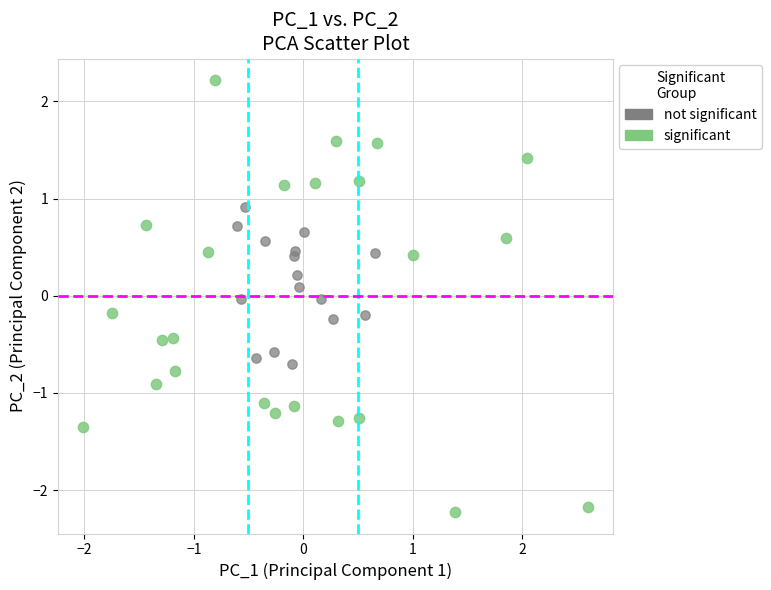

Which series reaches the maximum Y coordinate?

significant